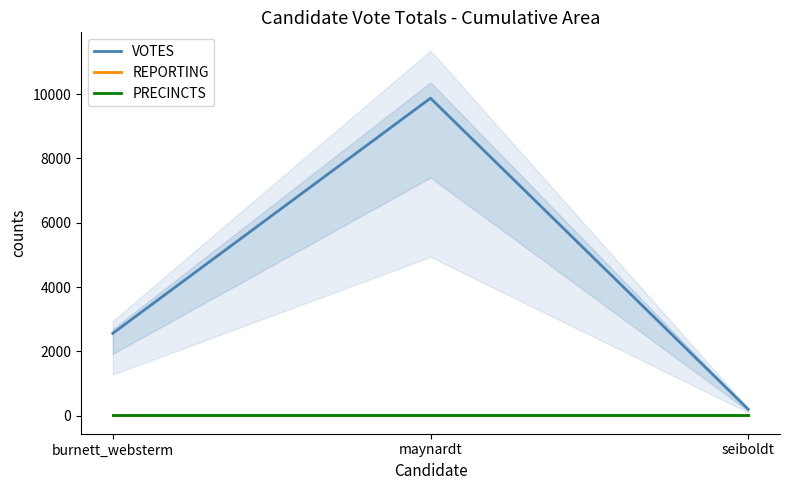

What is the label of the 1st point from the right?

seiboldt